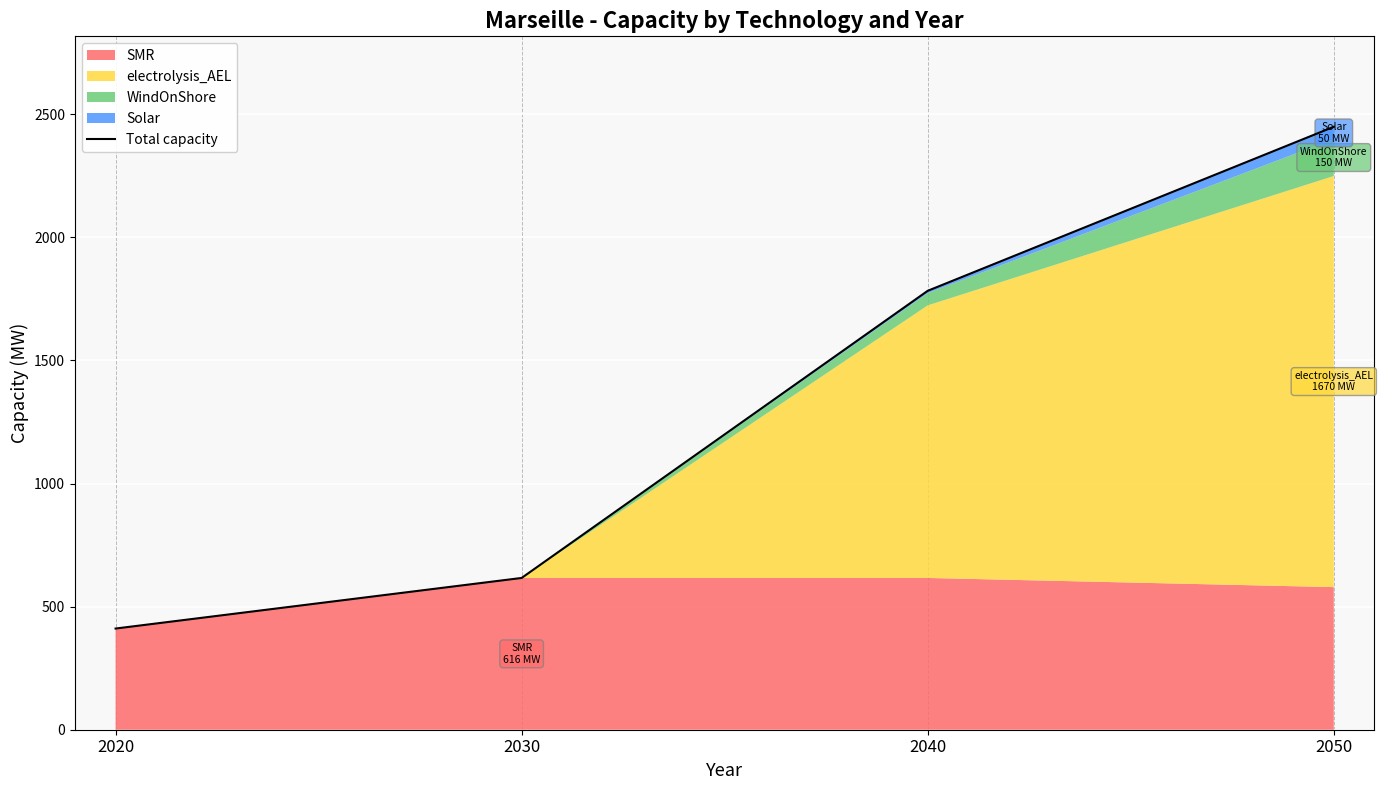

What is the smallest value displayed?

411.0